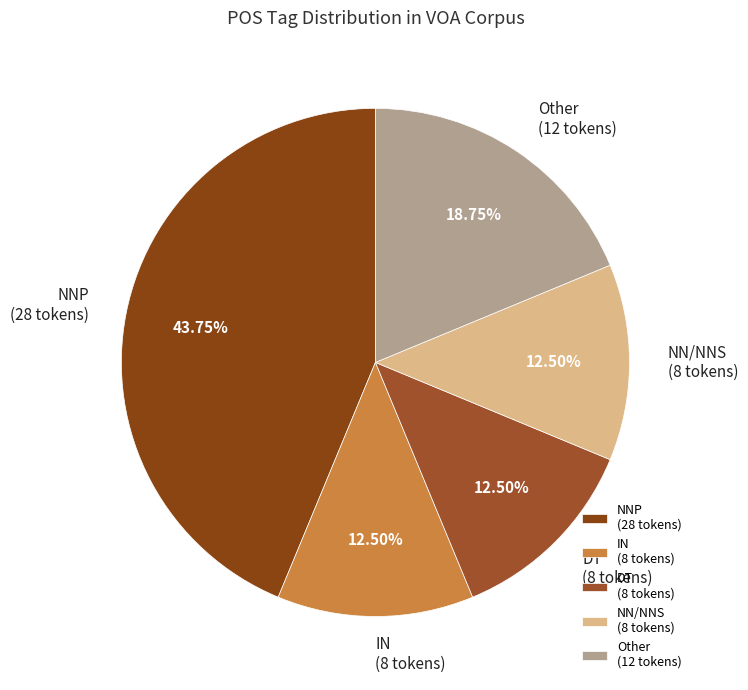

To the nearest percent, what is the difference between the largest and smallest slice percentages?

31%